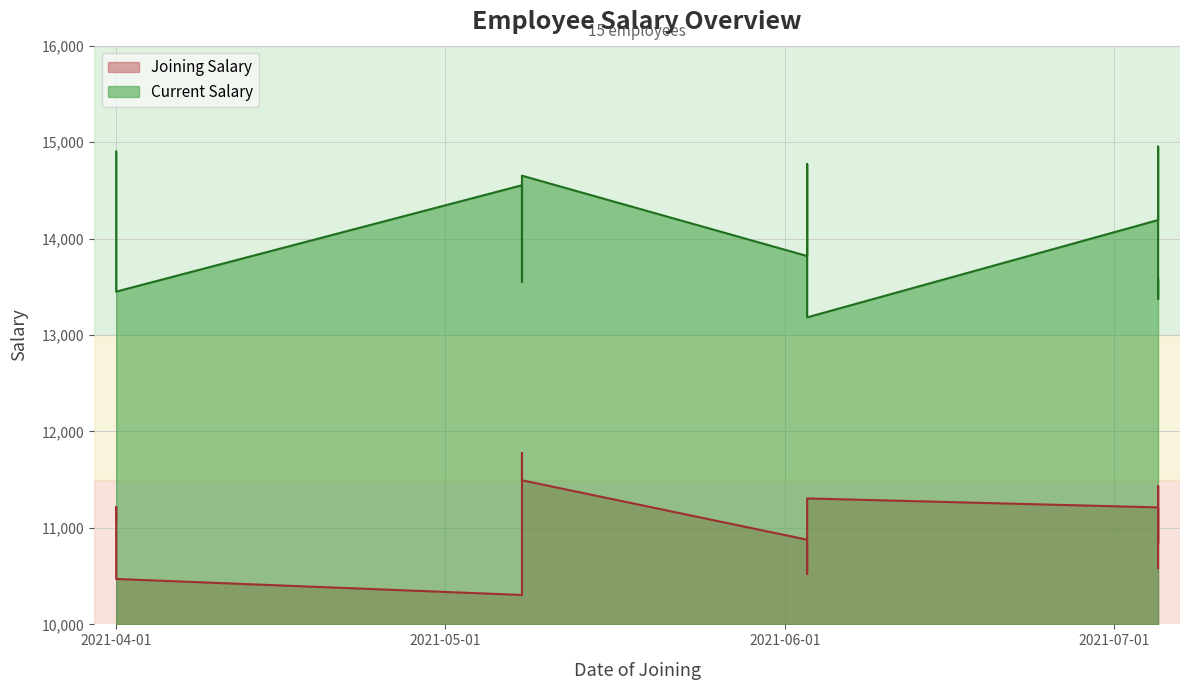

What is the sum of the Current Salary values at 2021-05-08 and 2021-07-05?

26927